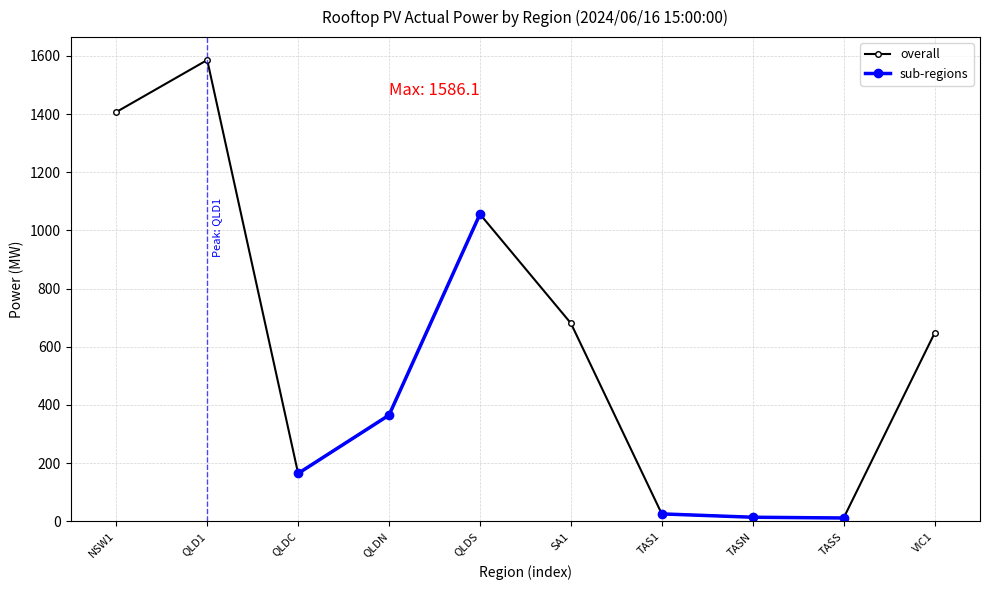

Is it true that overall equals 20.3 at TASN?

False